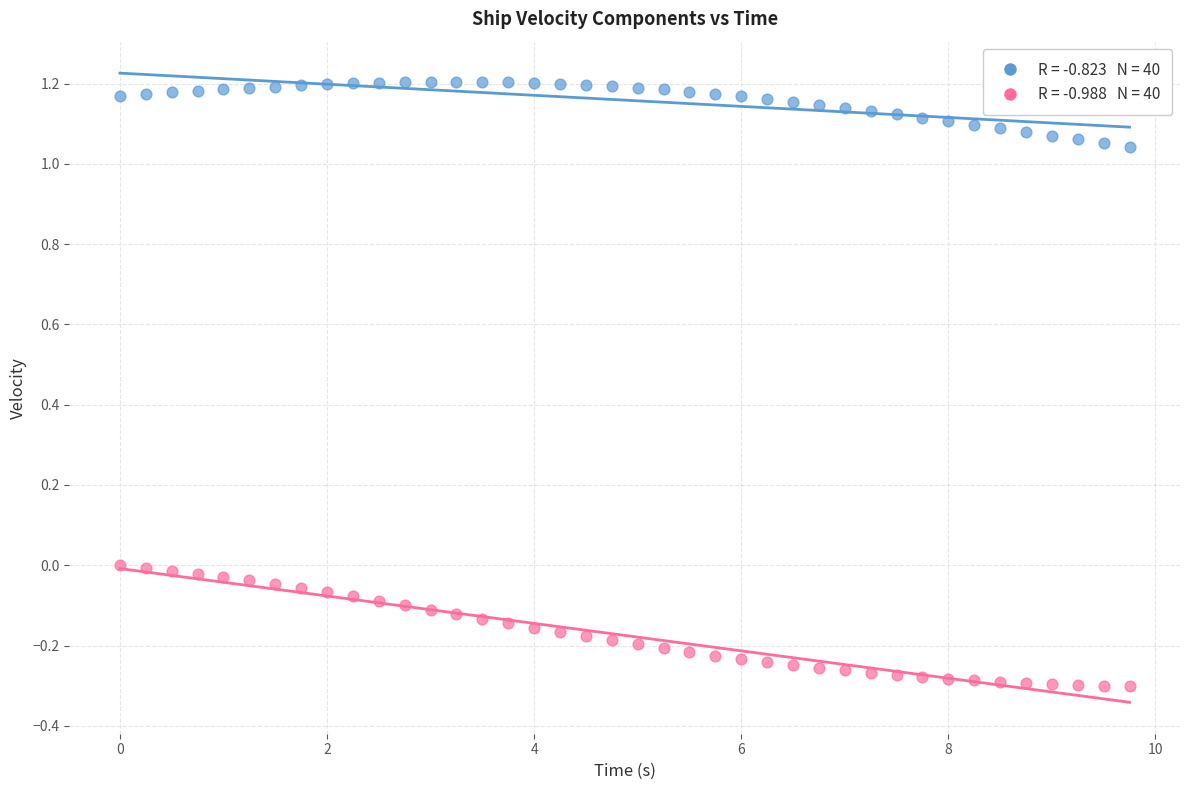

Across all data points, what is the range of X values (max minus min)?

9.8